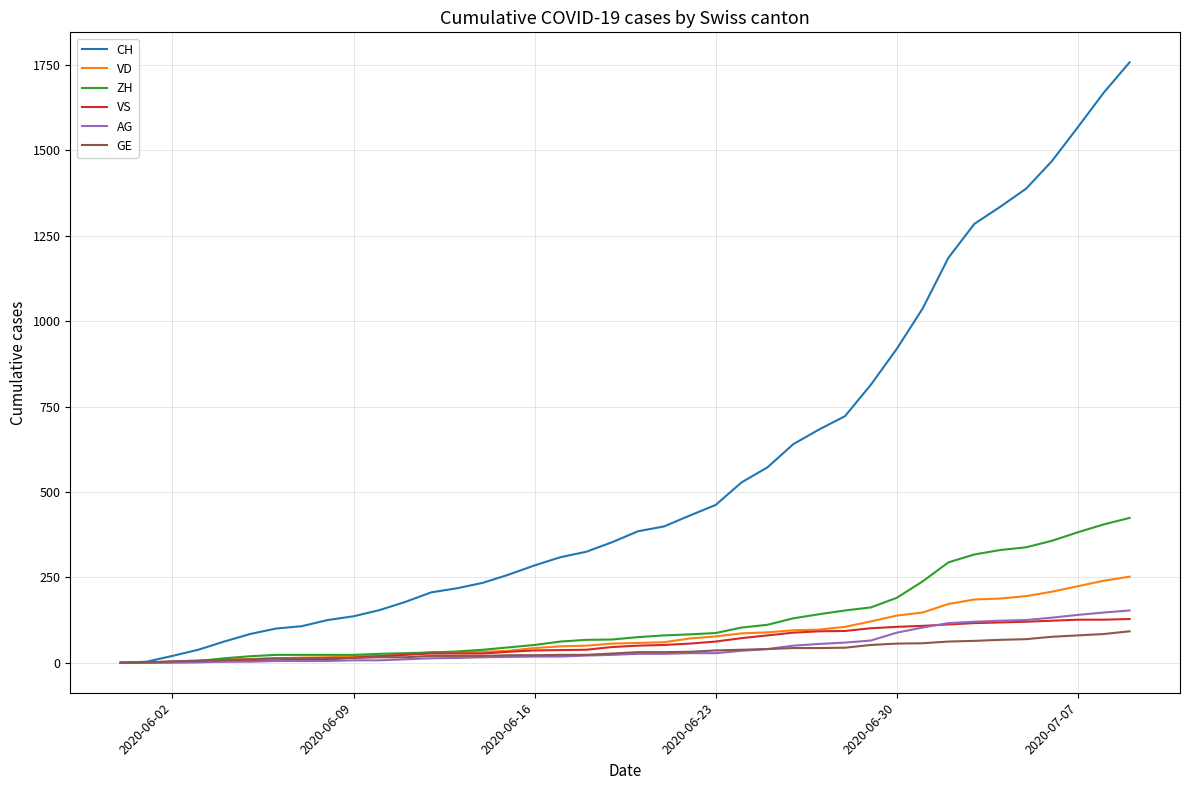

List the series in order of their peak value, highest first.

CH, ZH, VD, AG, VS, GE